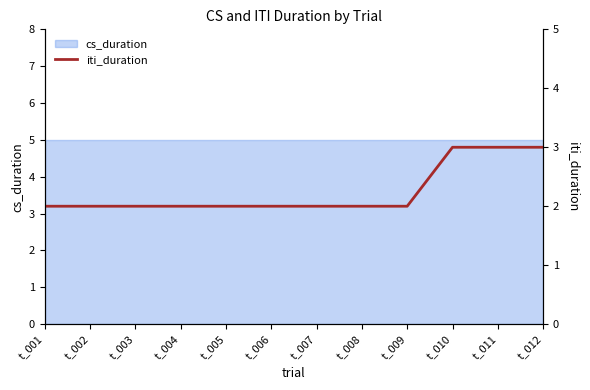

The chart shows a value of 3 at t_001. True or false?

False